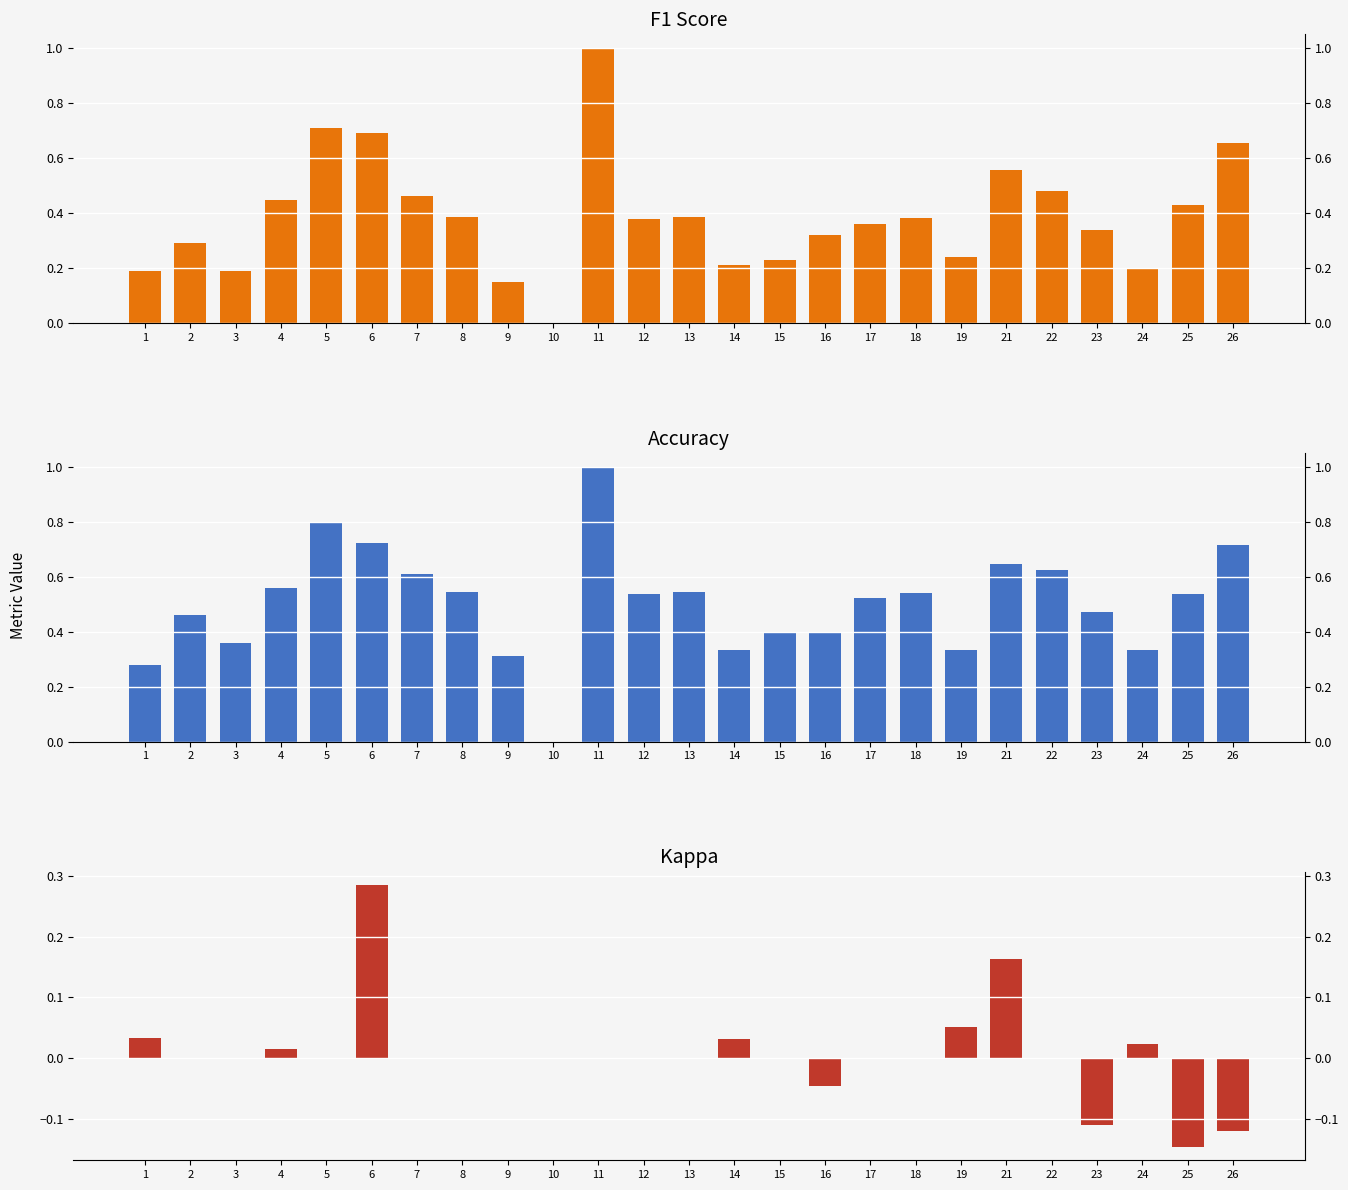

List the series in order of their overall mean, highest first.

accuracy, f1, kappa